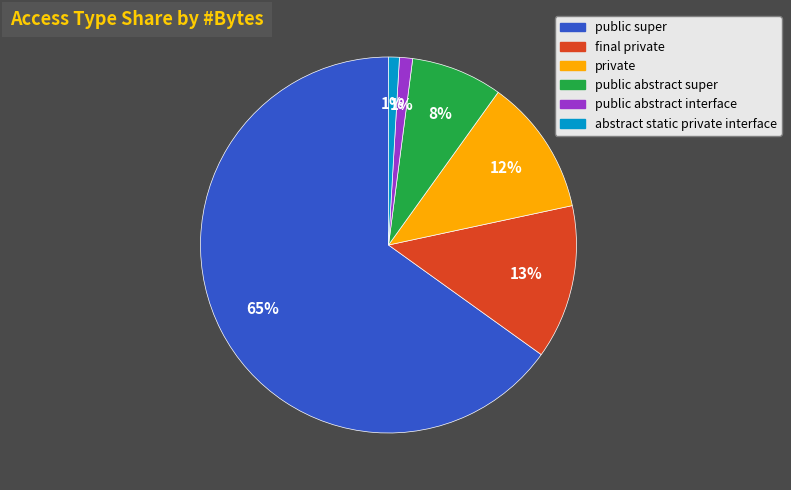

Does any single category account for the majority?

Yes